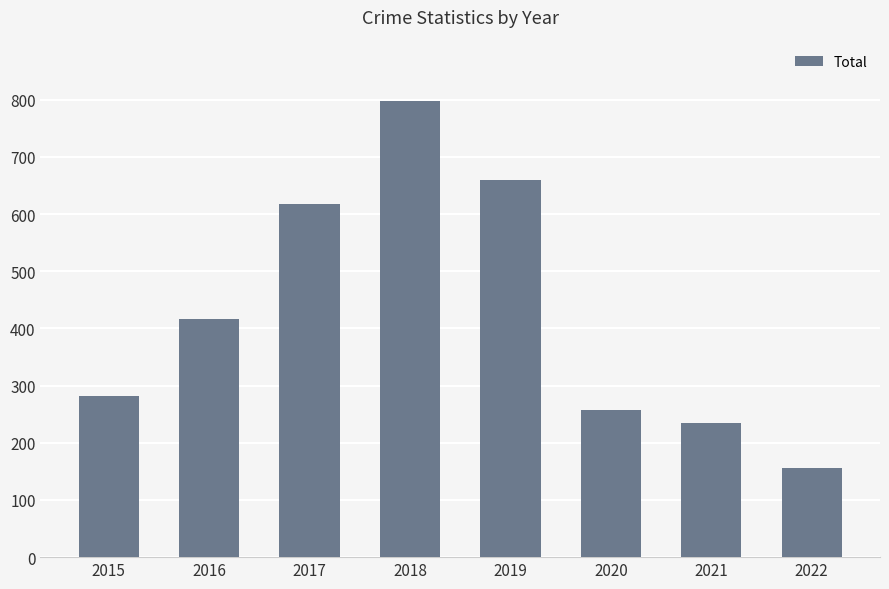

Which label corresponds to the largest value in the chart?

2018